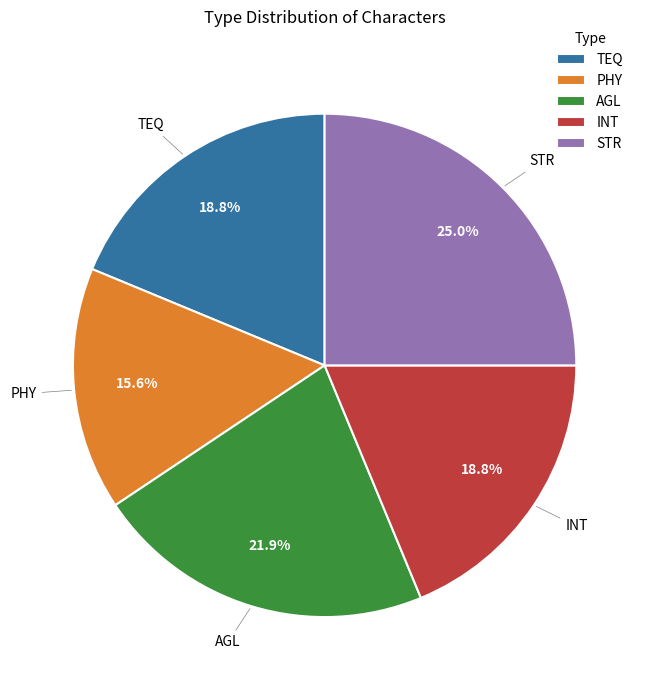

Does PHY account for over 50% of the chart?

No